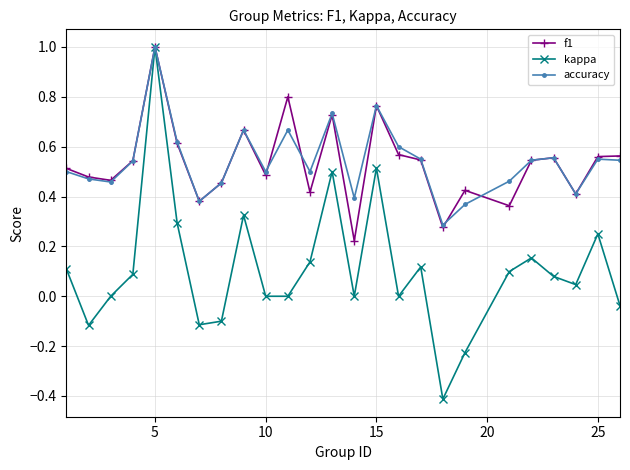

What is the maximum value shown in the chart?

1.0